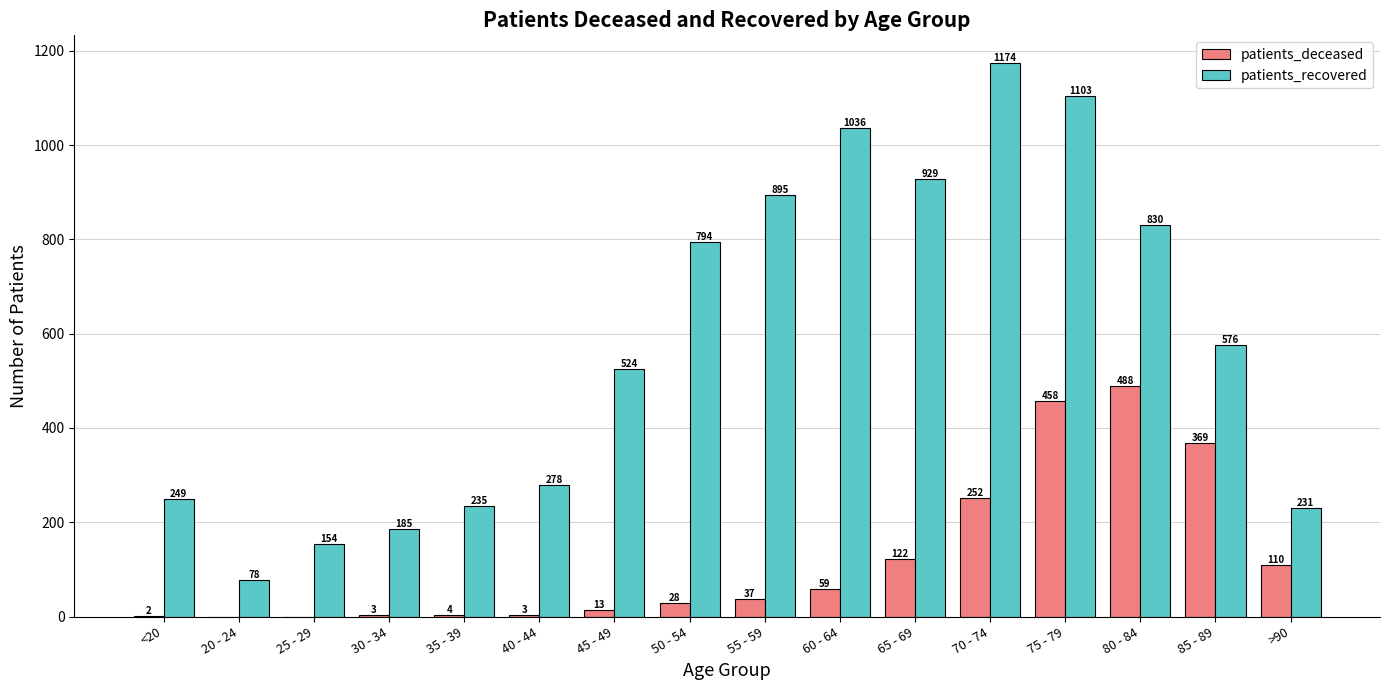

Is the value of patients_deceased at 35 - 39 greater than the value of patients_recovered at 55 - 59?

No